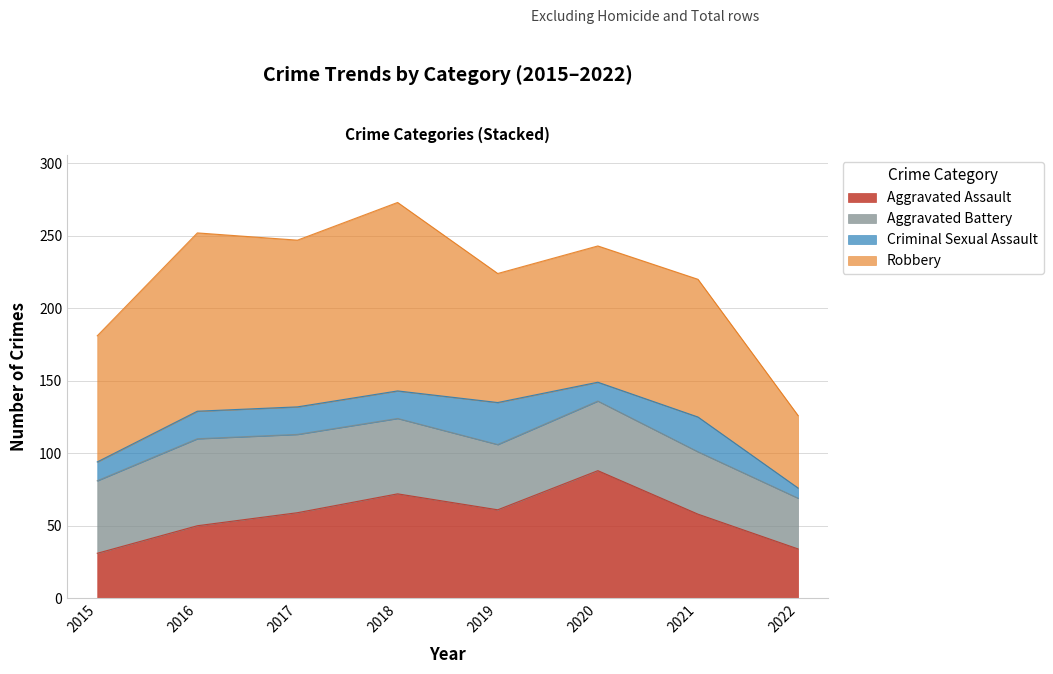

Reading left to right, transcribe all the data shown in this chart.

Aggravated Assault: 2015=31	2016=50	2017=59	2018=72	2019=61	2020=88	2021=58	2022=34
Aggravated Battery: 2015=50	2016=60	2017=54	2018=52	2019=45	2020=48	2021=43	2022=35
Criminal Sexual Assault: 2015=13	2016=19	2017=19	2018=19	2019=29	2020=13	2021=24	2022=7
Robbery: 2015=87	2016=123	2017=115	2018=130	2019=89	2020=94	2021=95	2022=50